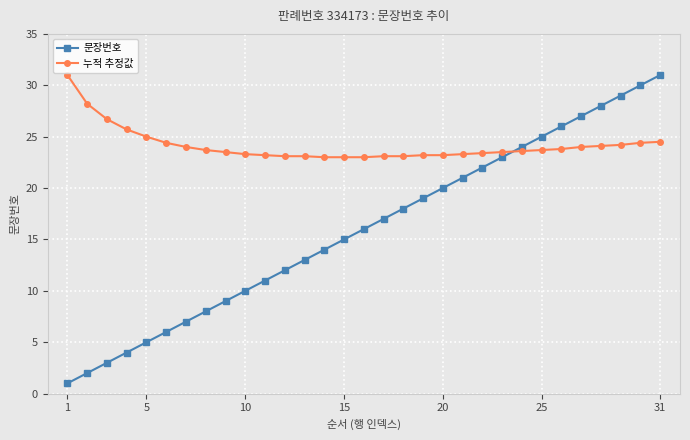

True or false: 문장번호 has more than 2 interior local peaks.

False